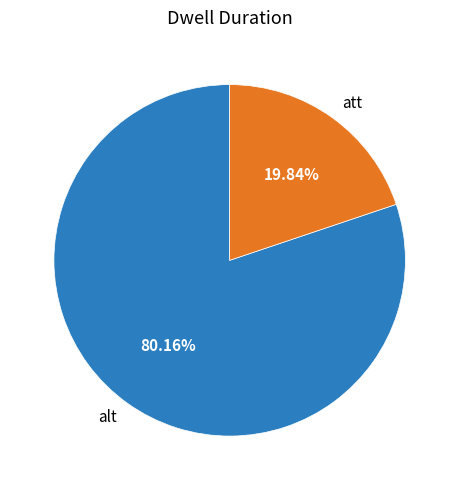

Combined, do att and alt account for over 50%?

Yes